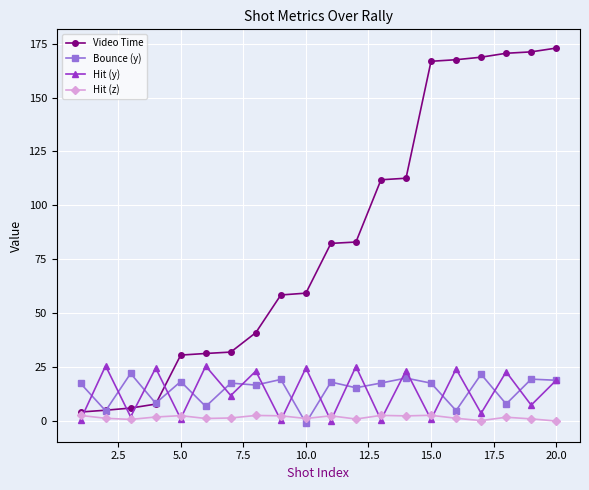

In Hit (y), how many points are higher than both neighbors (excluding endpoints)?

9